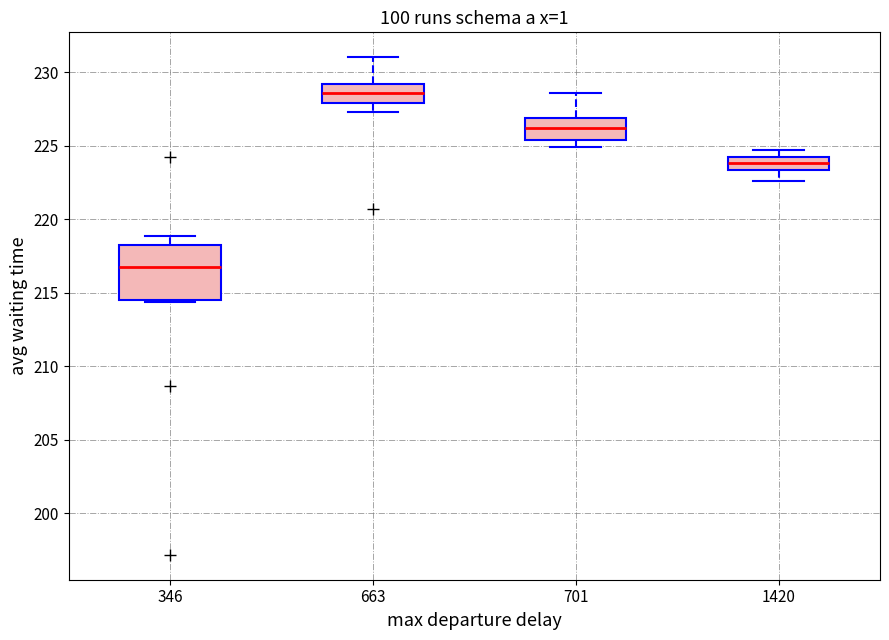

Reading left to right, transcribe this box plot: for each box, give where its median line is, the range the box spans, and where its two whiskers end, as read against the y-axis. The values are not printed on the chart, so give them approximately, as read against the axis.

346: median 217.0, box 214.5 to 218.0, whiskers 214.5 to 219.0
663: median 228.5, box 228.0 to 229.0, whiskers 227.5 to 231.0
701: median 226.0, box 225.5 to 227.0, whiskers 225.0 to 228.5
1420: median 224.0, box 223.5 to 224.5, whiskers 222.5 to 224.5 (just above the box's upper edge)